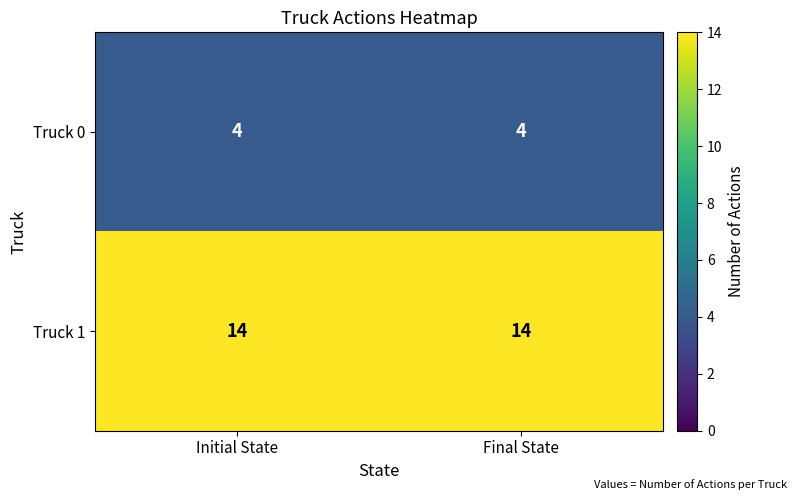

What is the total value across all series at Initial State?

18